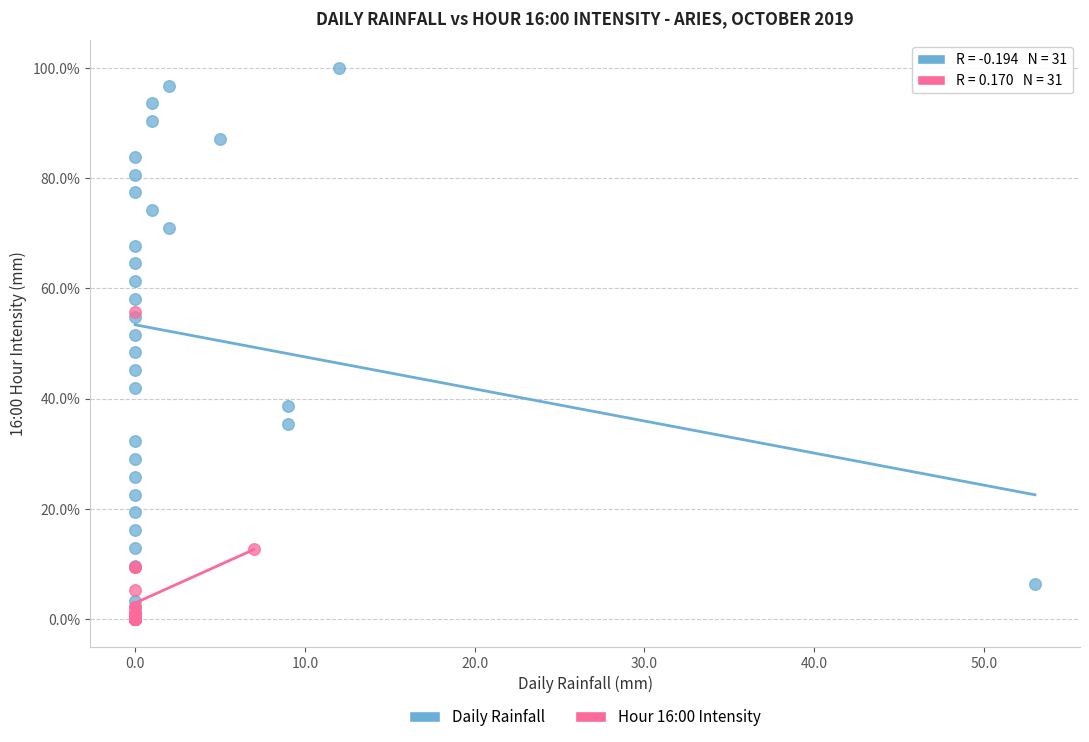

Which series reaches the minimum Y coordinate?

Hour 16:00 Intensity